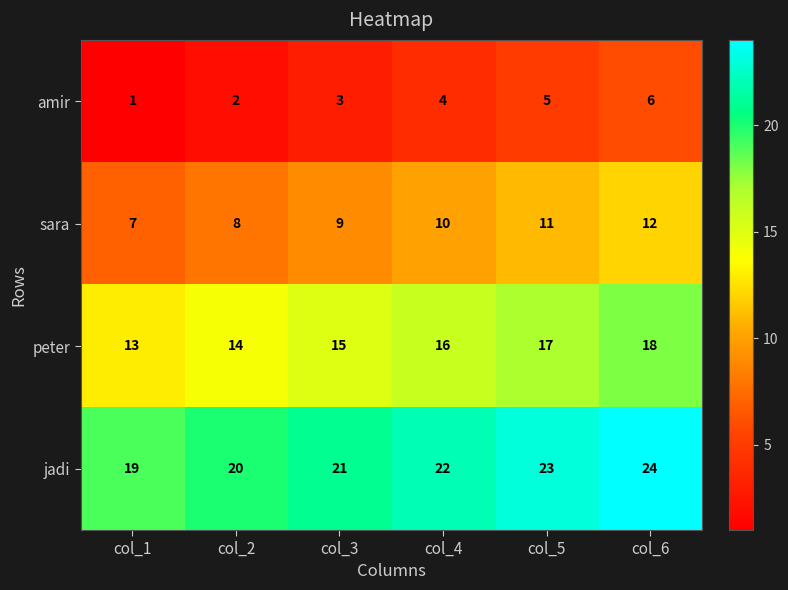

What is the sum of the jadi values at col_5 and col_1?

42